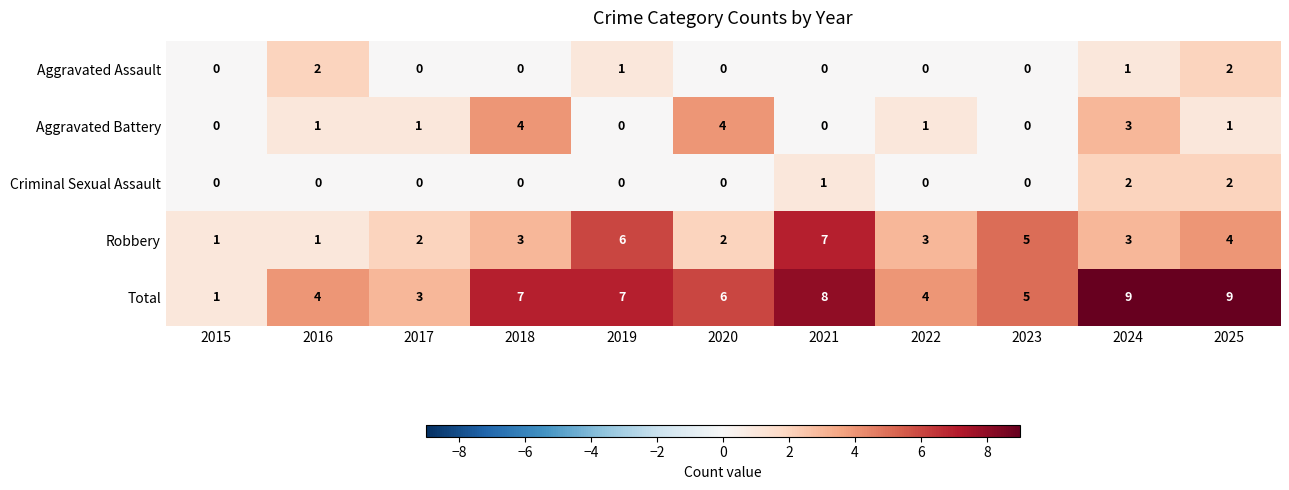

How many data points in Robbery are less than 3?

4